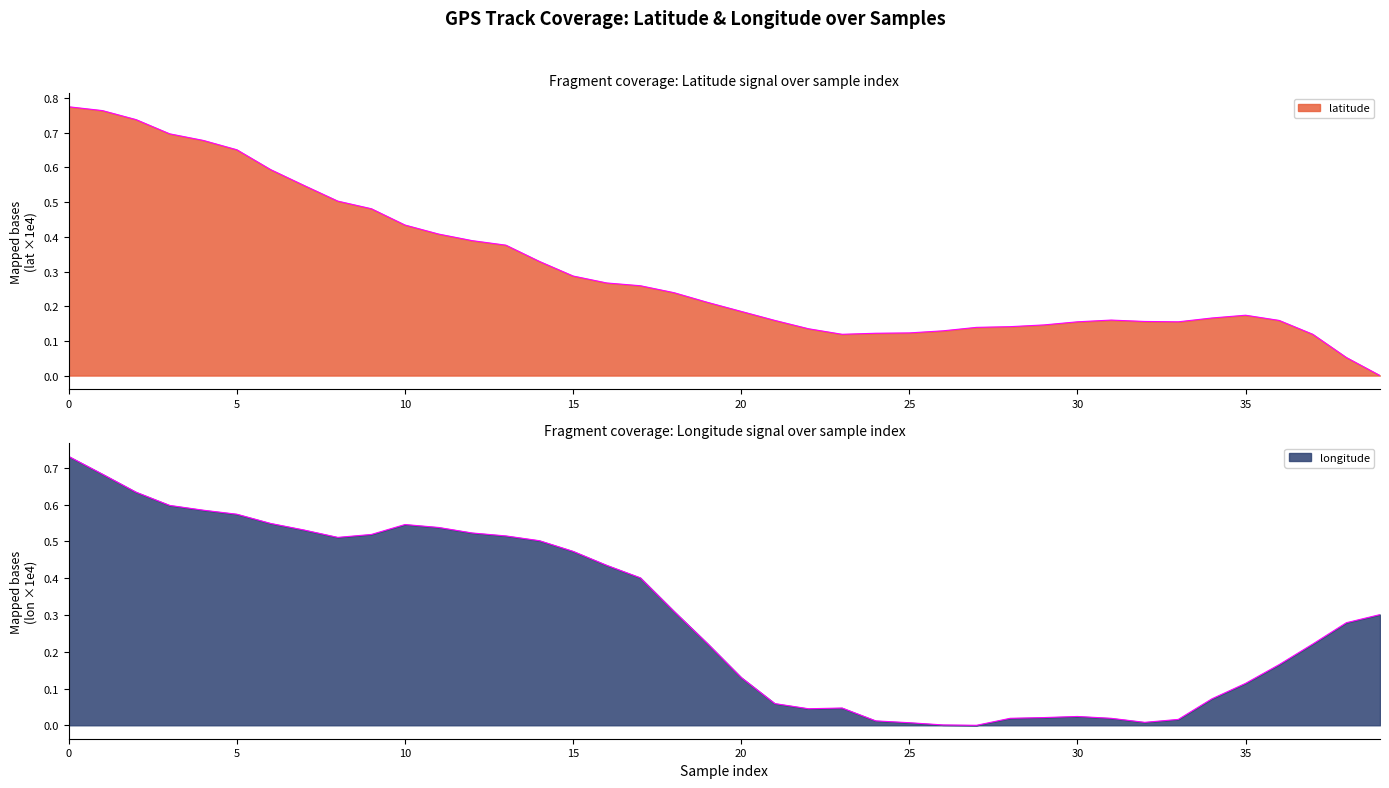

Rank the series at 30 from lowest to highest value.

longitude, latitude